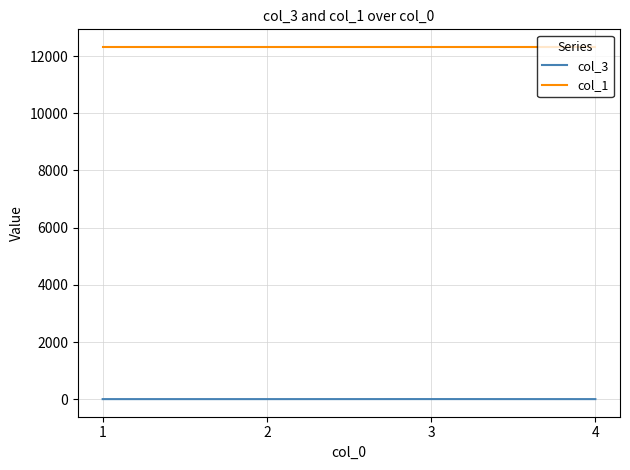

True or false: col_3 and col_1 cross at least once.

False